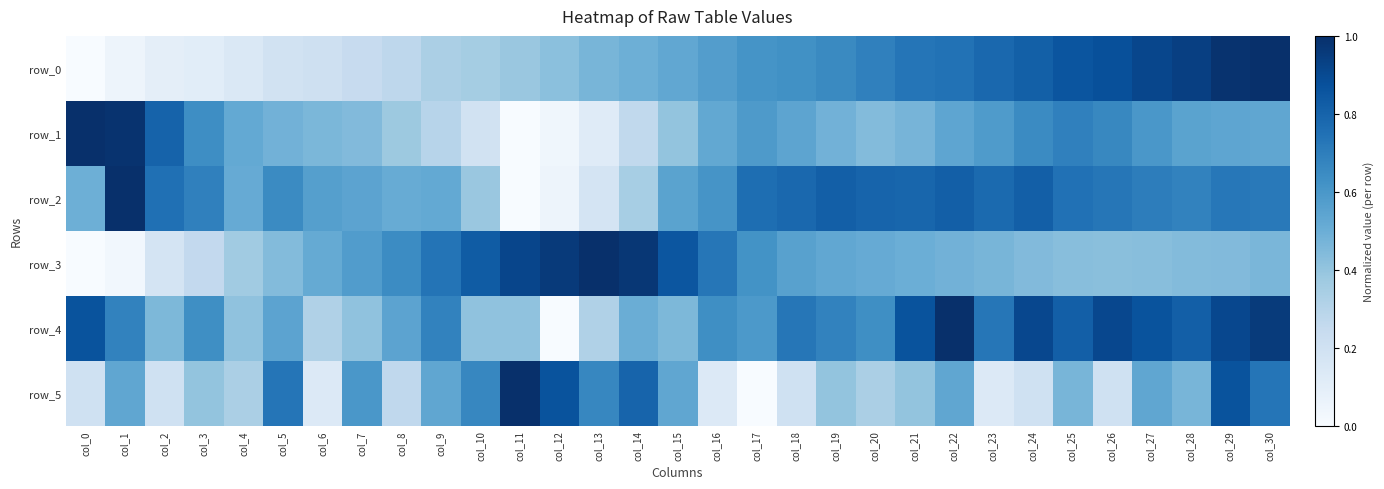

What is the approximate value of row_1 at col_5?

0.5